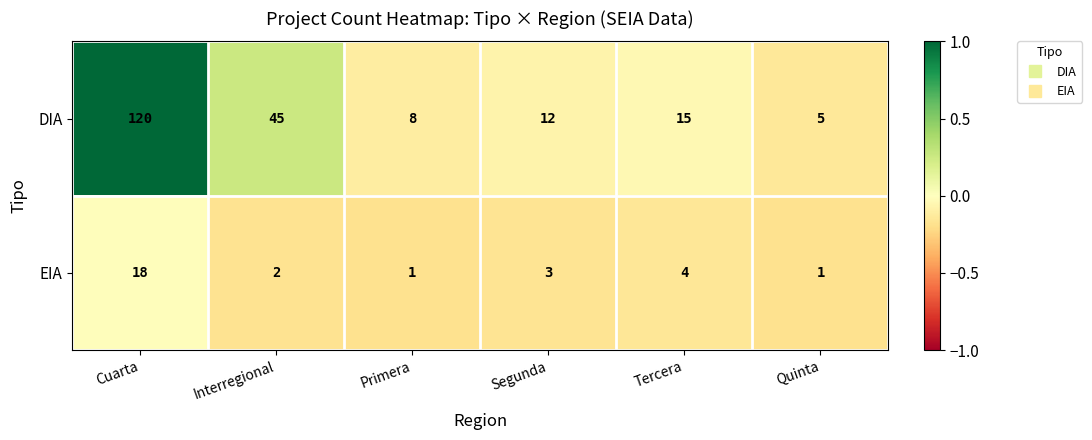

List the series in order of their overall mean, lowest first.

EIA, DIA